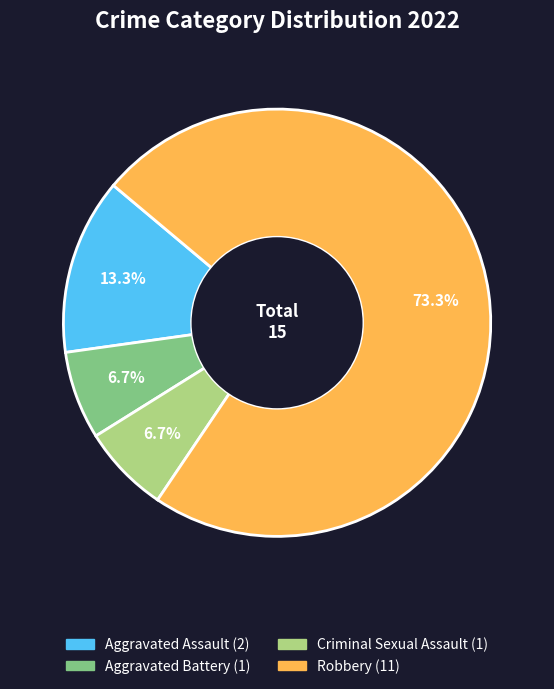

Does any single category account for the majority?

Yes